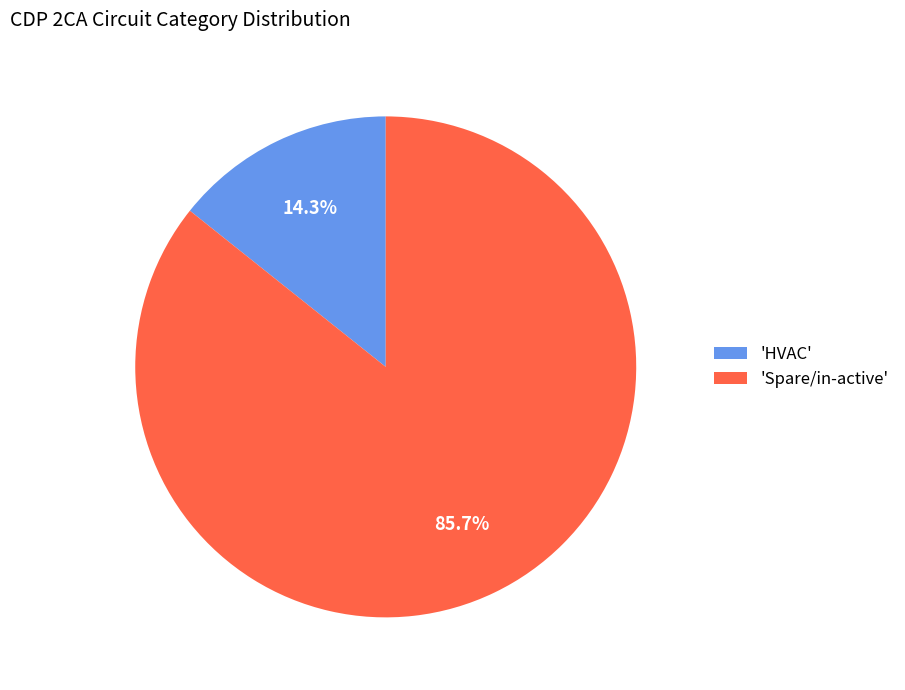

How many slices are in this pie chart?

2